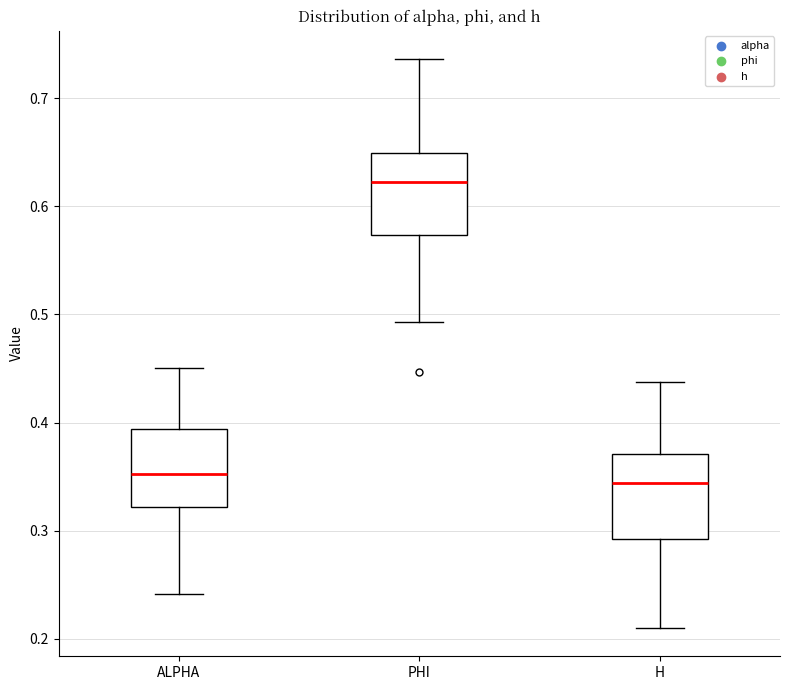

Where does the upper whisker of the box for ALPHA end on the y-axis? The values are not printed on the chart, so give them approximately, as read against the axis.

0.45